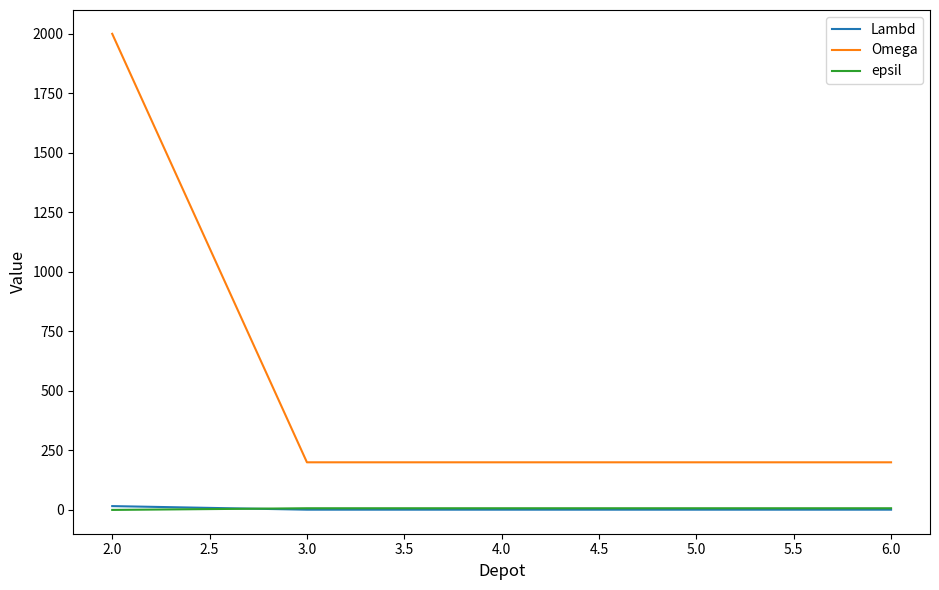

True or false: epsil and Omega intersect in this chart.

False